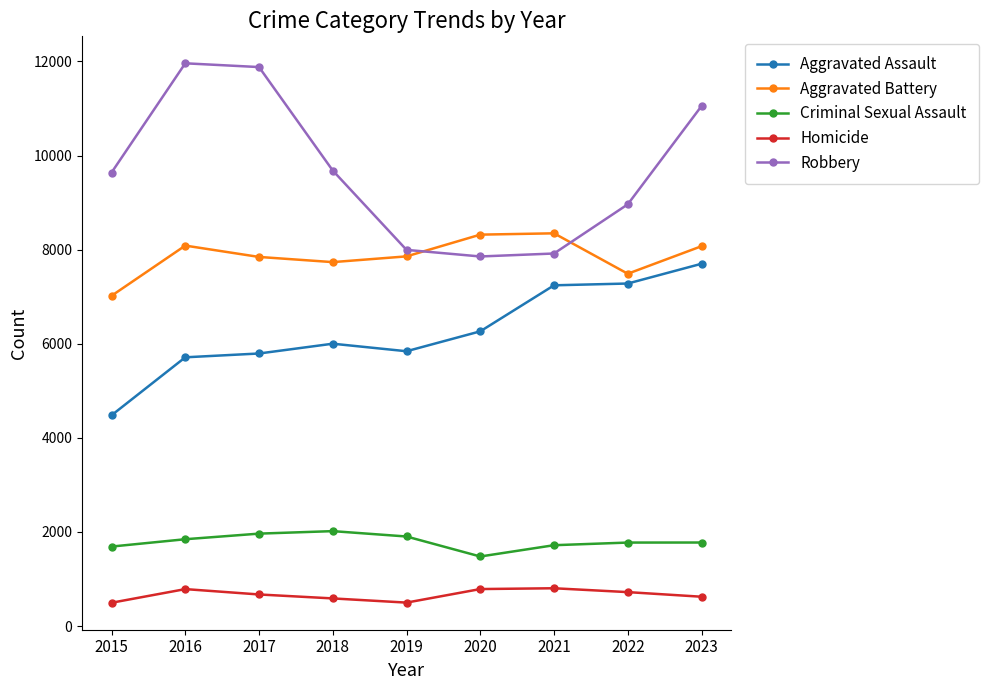

Between 2015 and 2022, which series saw the biggest shift?

Aggravated Assault